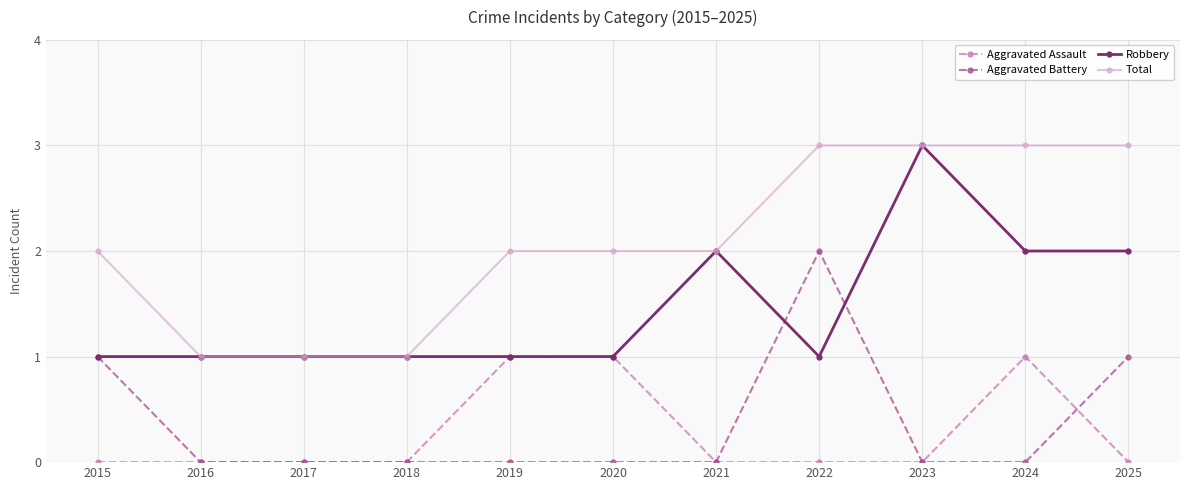

How many categories are shown in the chart?

11